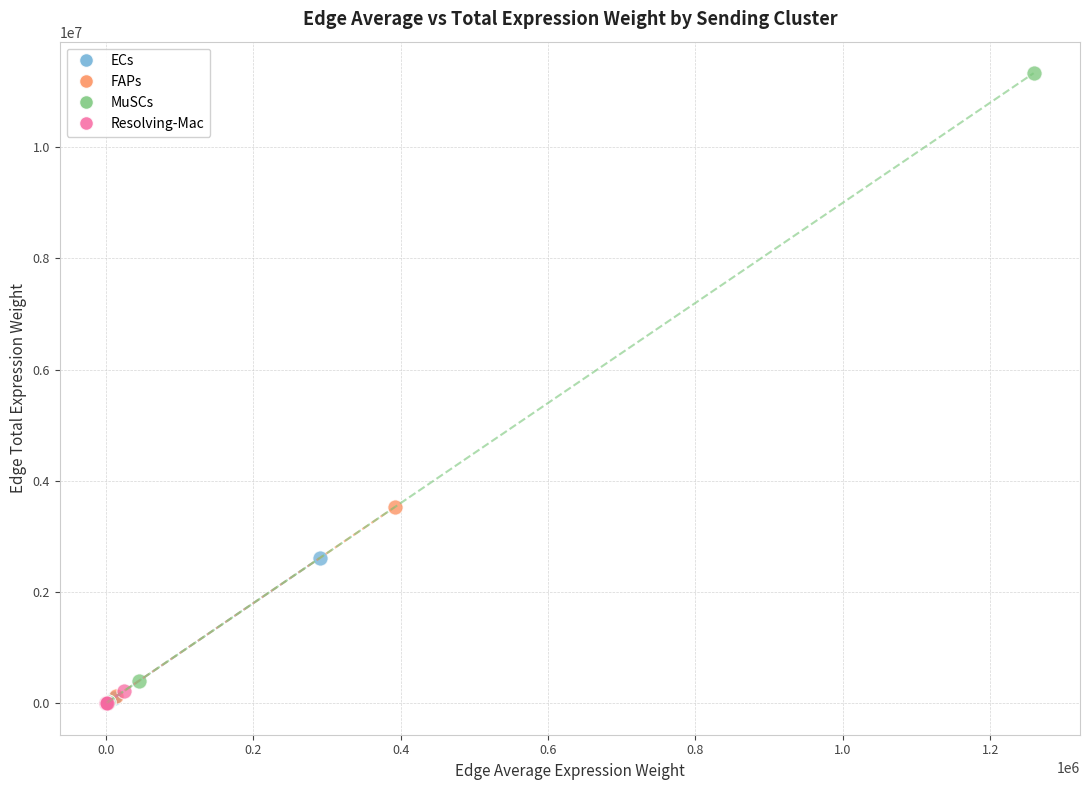

What are all the series names shown in the legend?

ECs, FAPs, MuSCs, Resolving-Mac